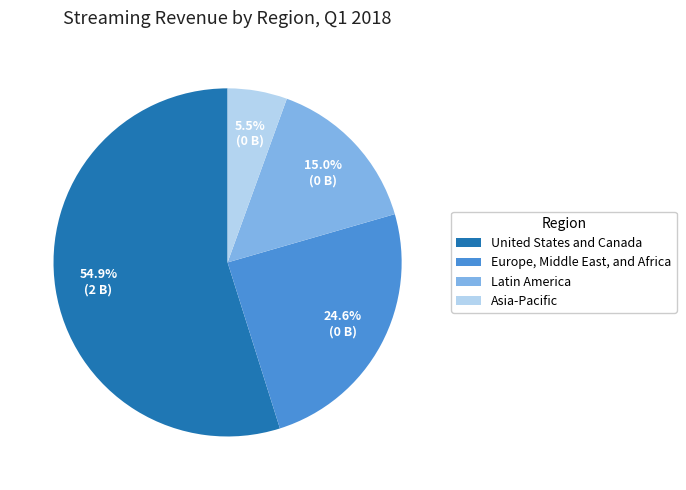

How much of the chart is everything except Europe, Middle East, and Africa?

75.4%